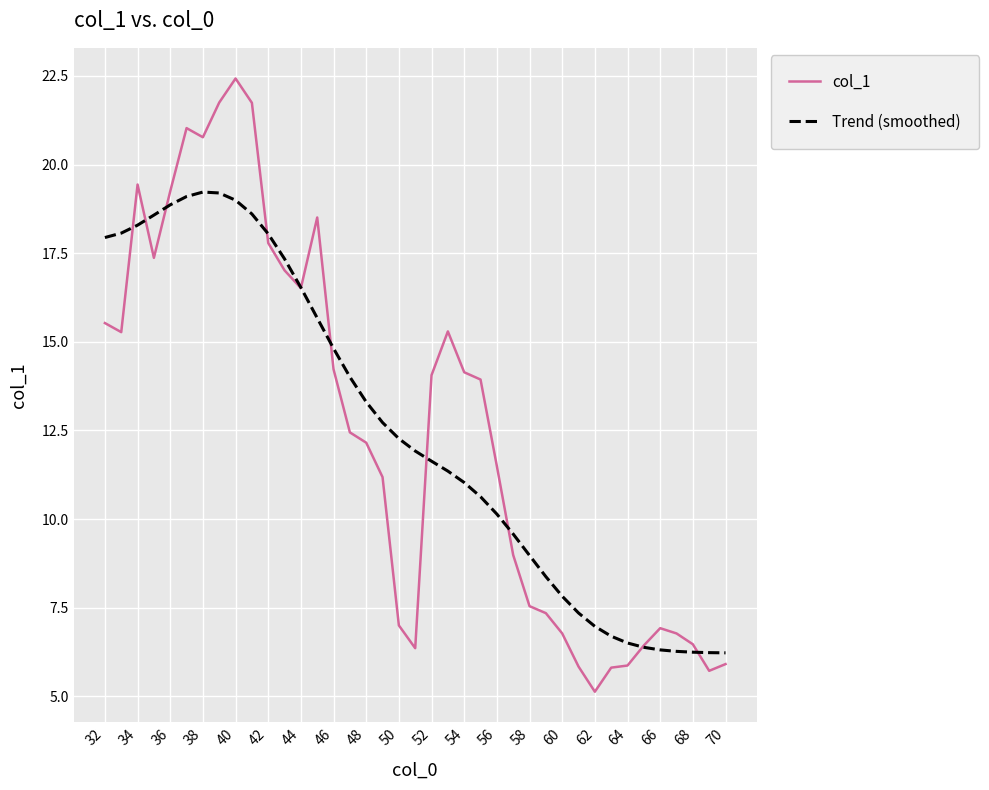

Rank the series by their maximum value, from highest to lowest.

col_1, Trend (smoothed)